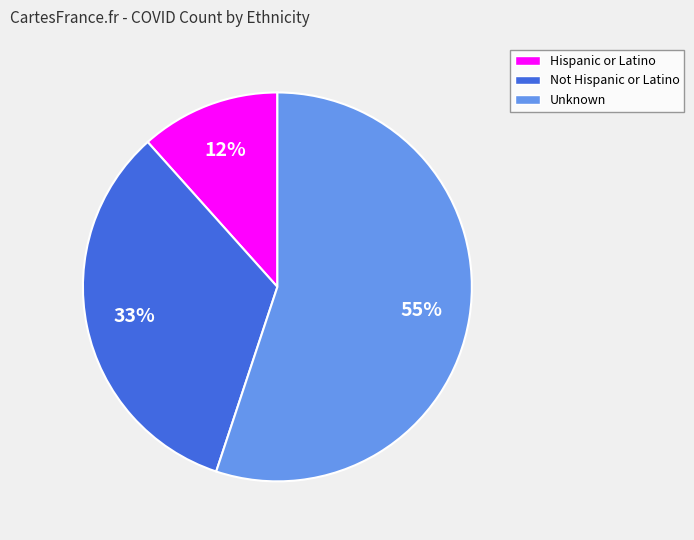

How many slices are in this pie chart?

3